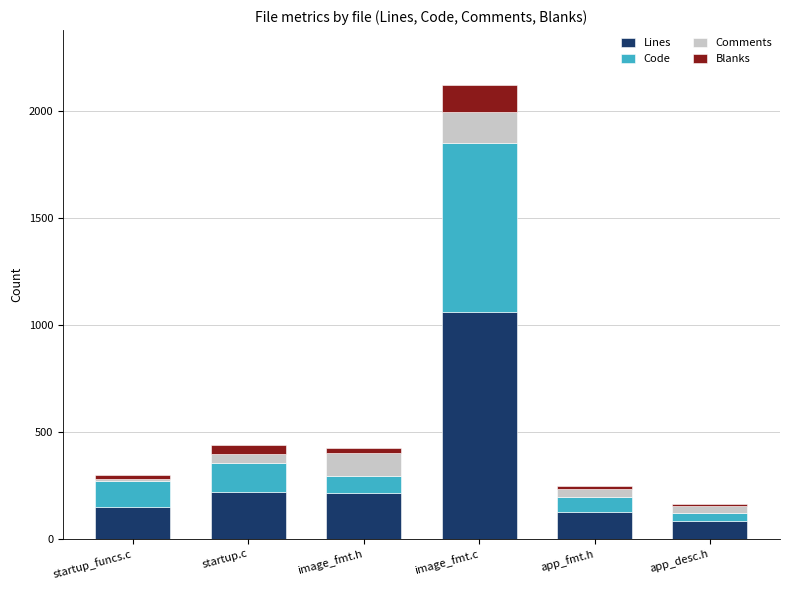

How many categories are shown in the chart?

6